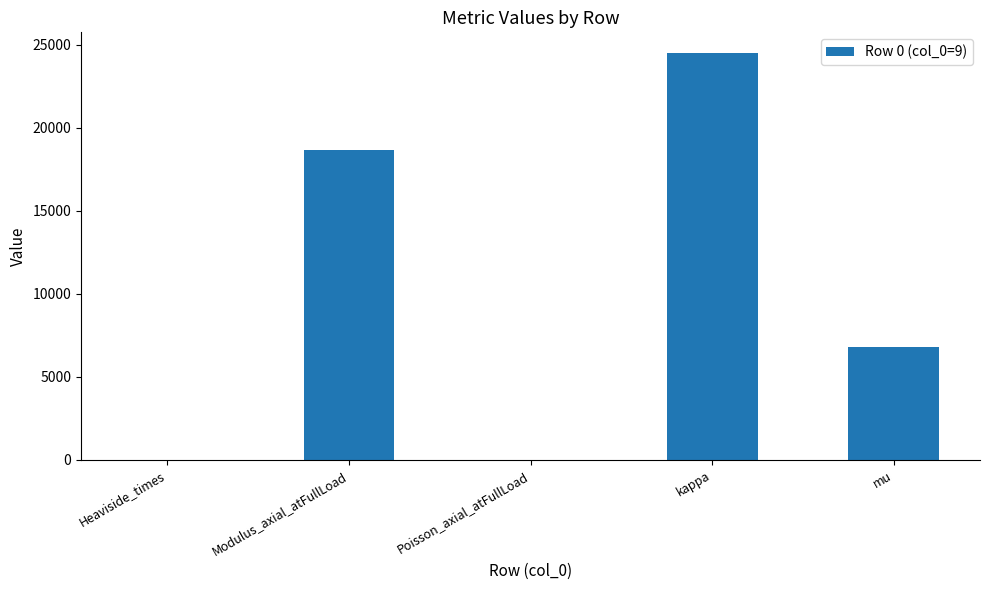

At which label does the data first exceed 6805?

Modulus_axial_atFullLoad